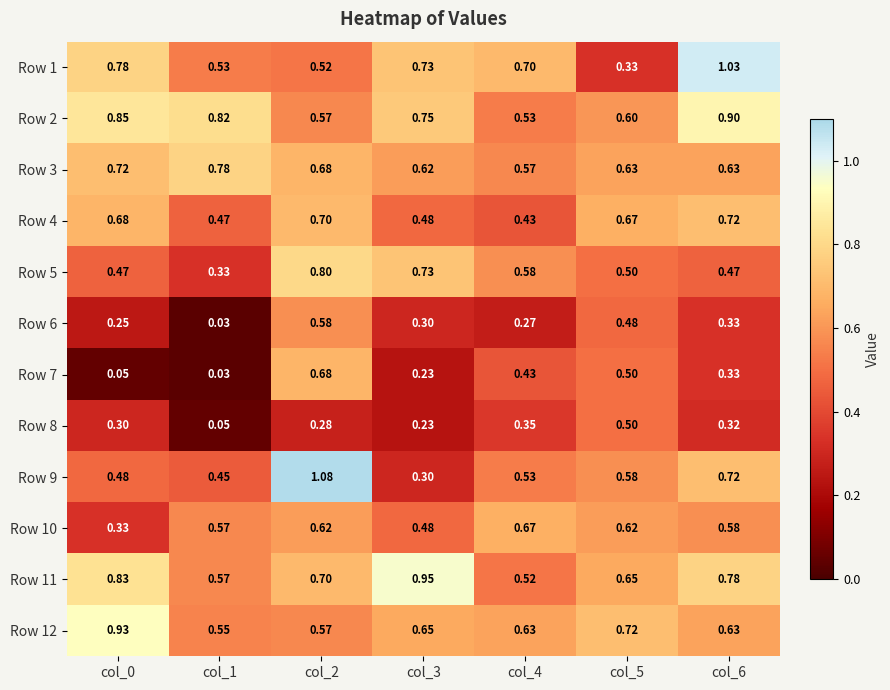

What is the total value across all series at col_2?

7.8